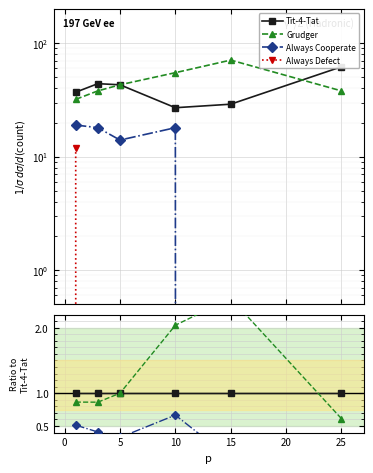

Rank the series at 0 from highest to lowest value.

Tit-4-Tat, Grudger, Always Cooperate, Always Defect